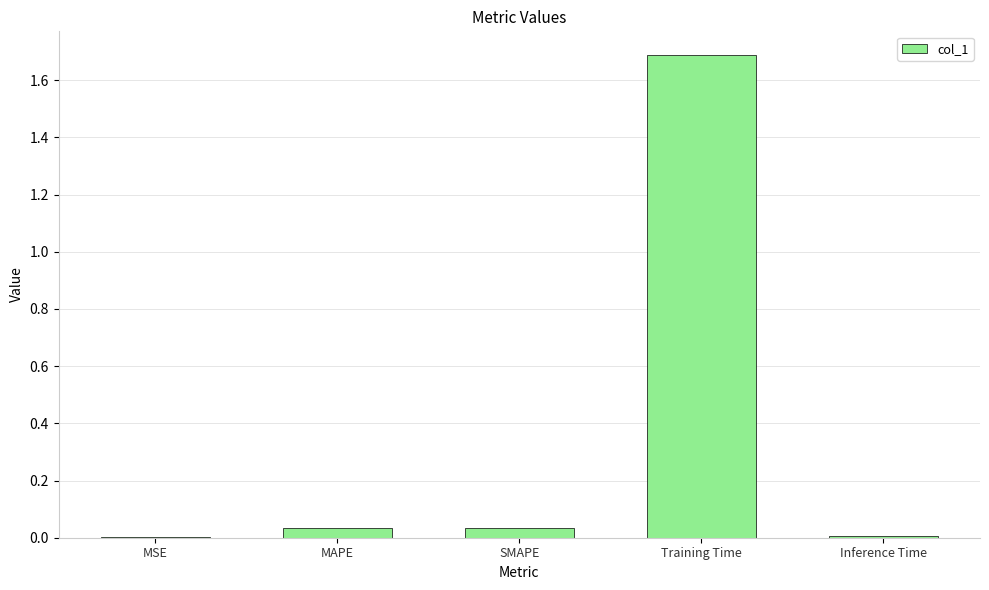

True or false: the data shows 0.0 at MAPE.

True